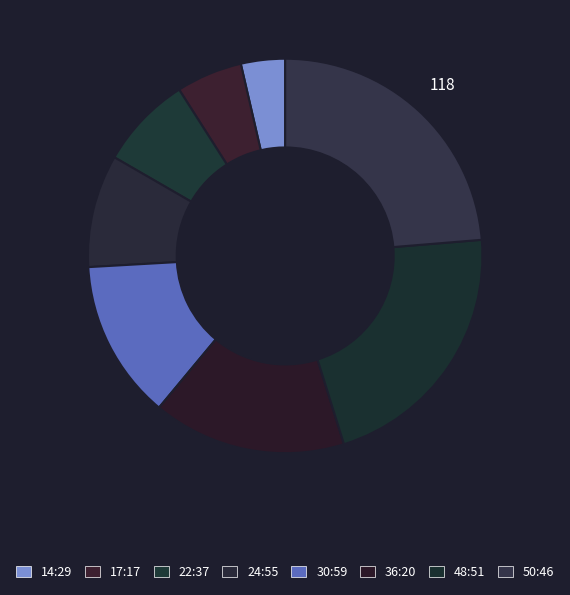

Does 22:37 account for over 50% of the chart?

No